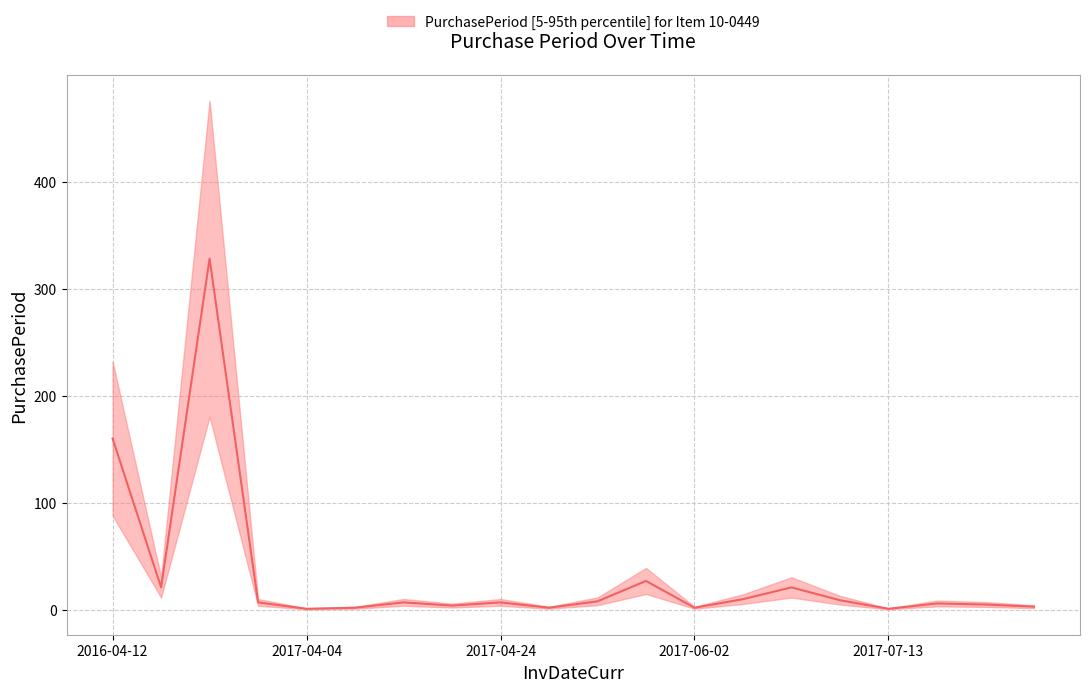

What is the value of the 8th point from the left?

4